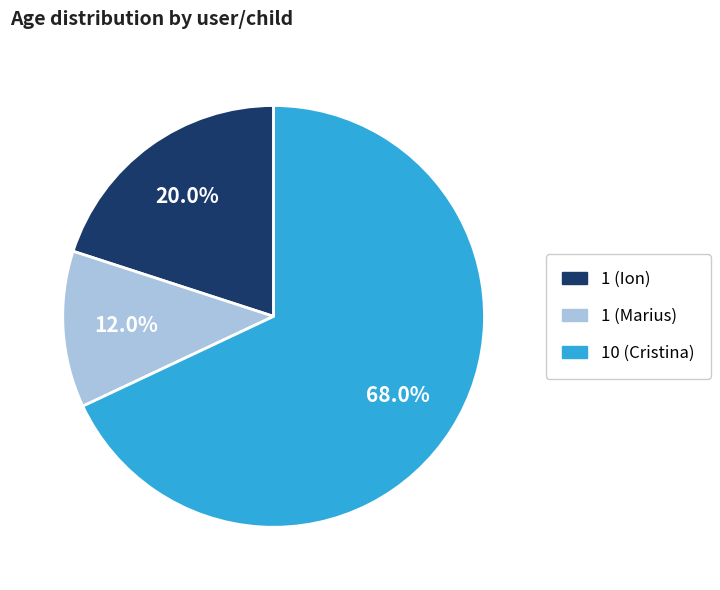

Which slice is the smallest?

1 (Marius)